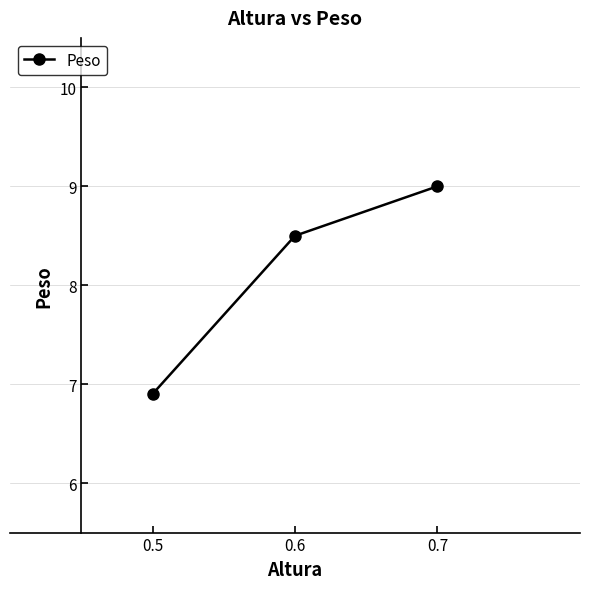

True or false: the data shows 6.9 at 0.5.

True